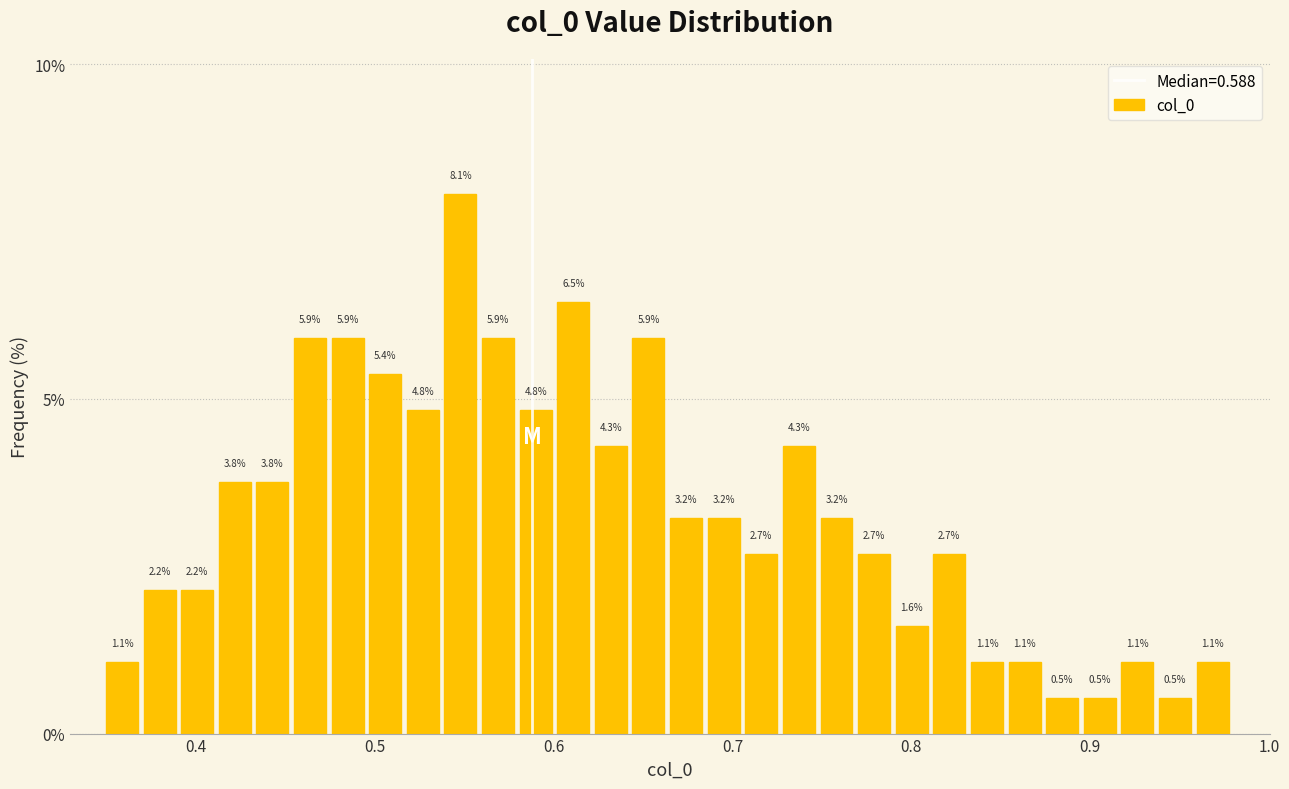

Around what value on the x-axis is the tallest bar? Give the approximate position of its centre, as read against the axis.

0.55